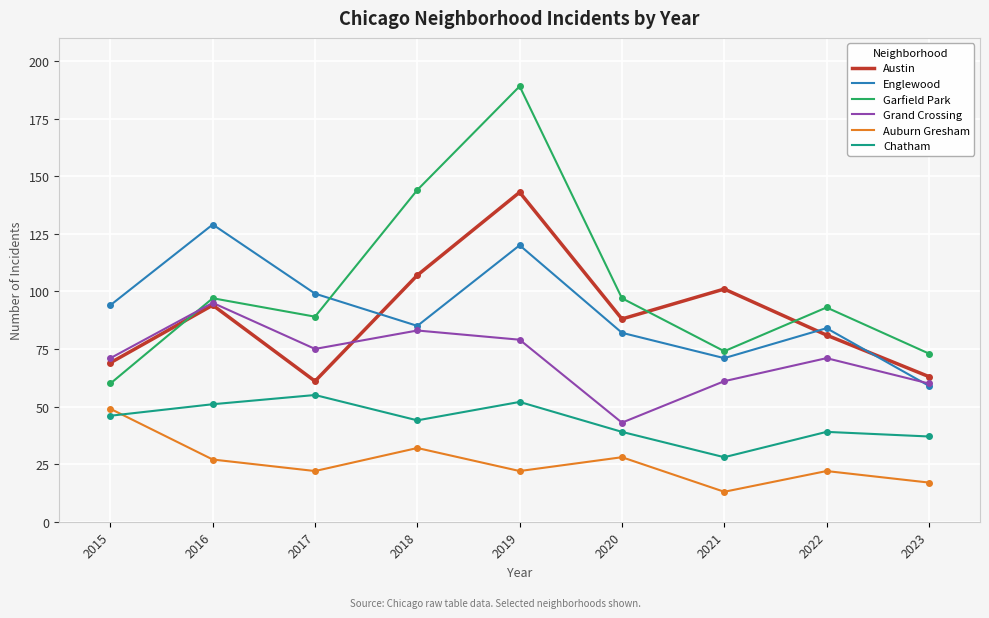

True or false: Chatham has a value of 67 at 2020.

False